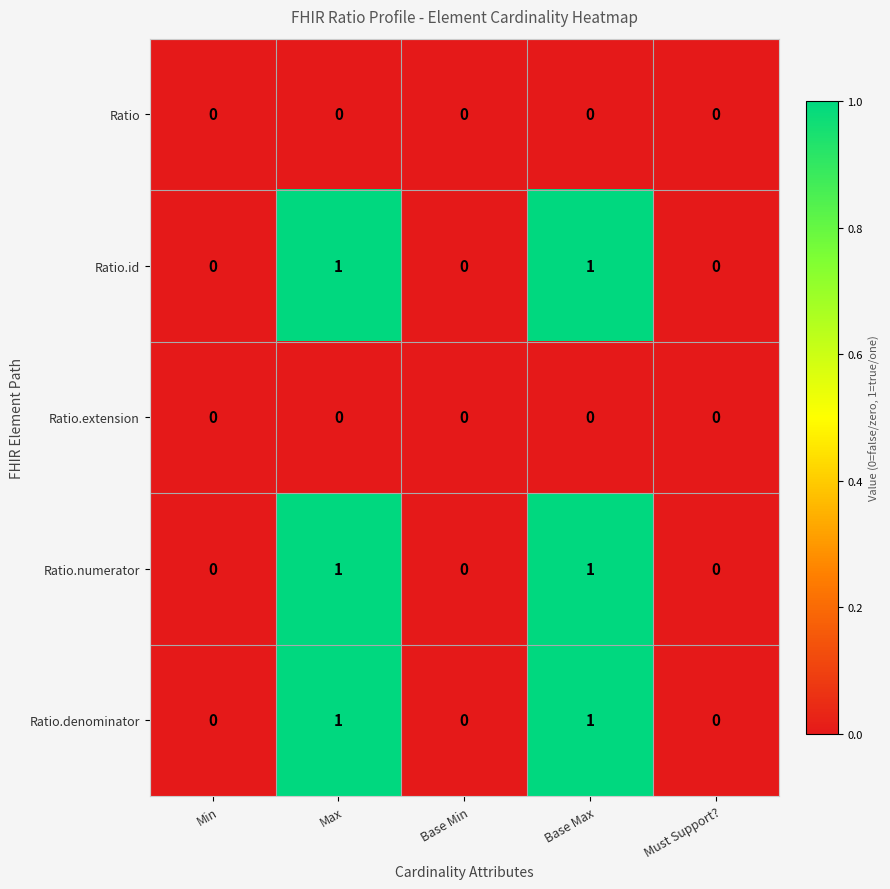

What is the total value across all series at Base Max?

3